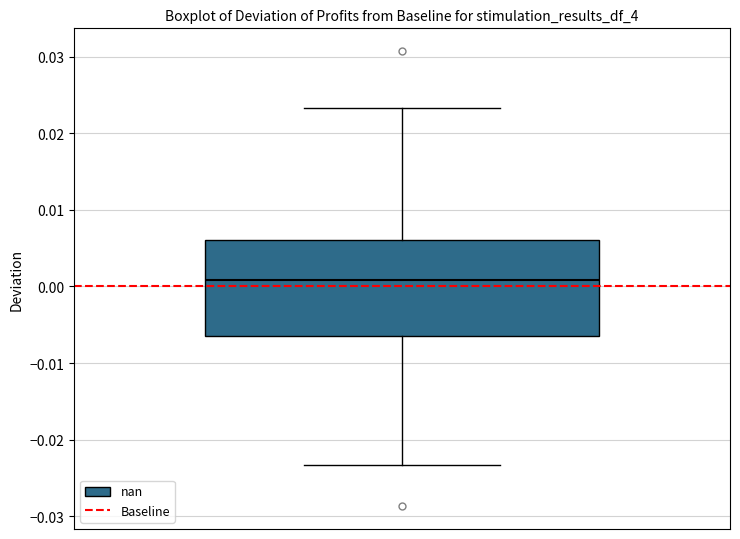

Read this box plot against the y-axis: the position of the median line, the range covered by the box, and the ends of both whiskers. The values are not printed on the chart, so give them approximately, as read against the axis.

median 0.001, box -0.006 to 0.006, whiskers -0.023 to 0.023